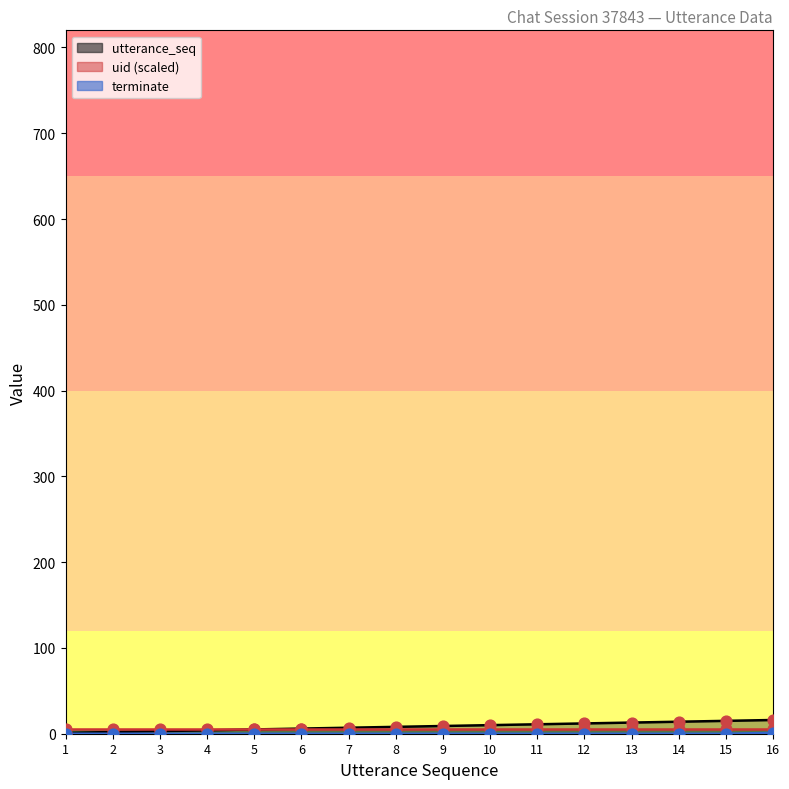

At how many categories does at least one series exceed 0?

16